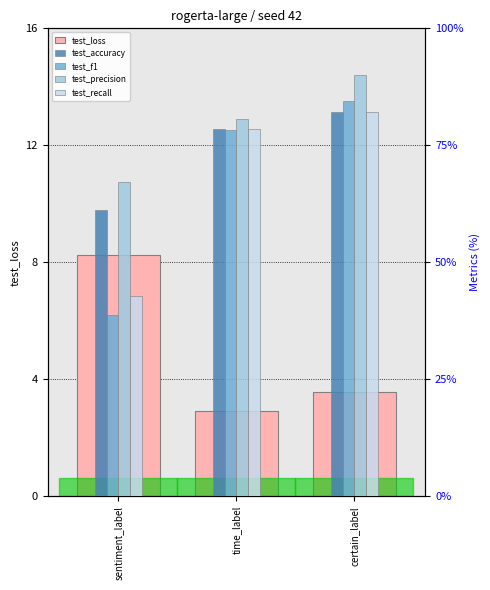

List the labels in order of test_precision value, smallest first.

sentiment_label, time_label, certain_label